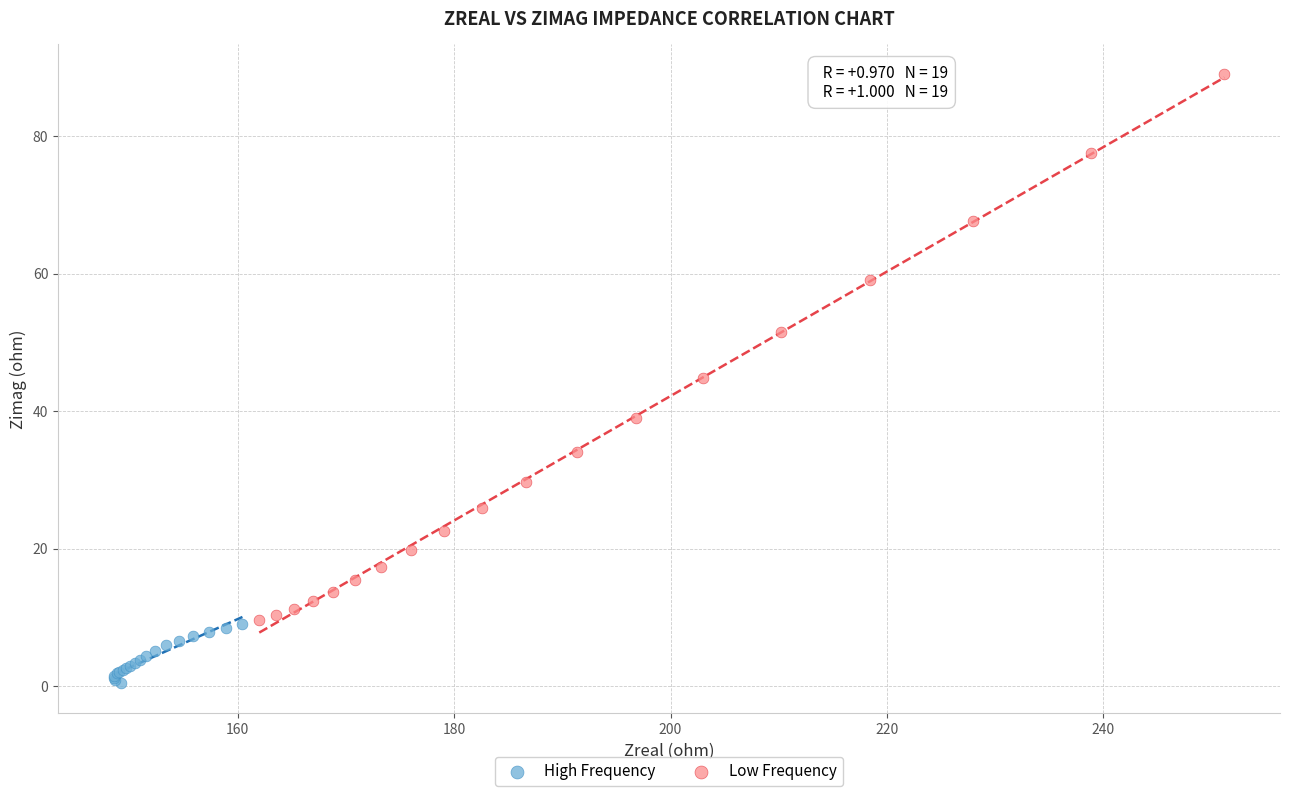

Which series contains the highest Y value?

Low Frequency